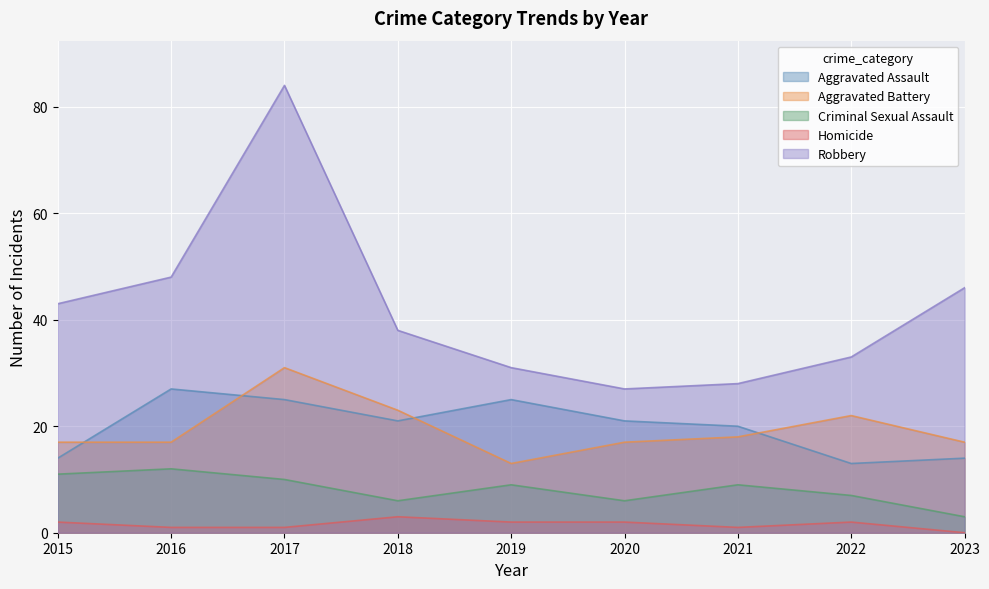

Between 2019 and 2023, which series saw the biggest shift?

Robbery